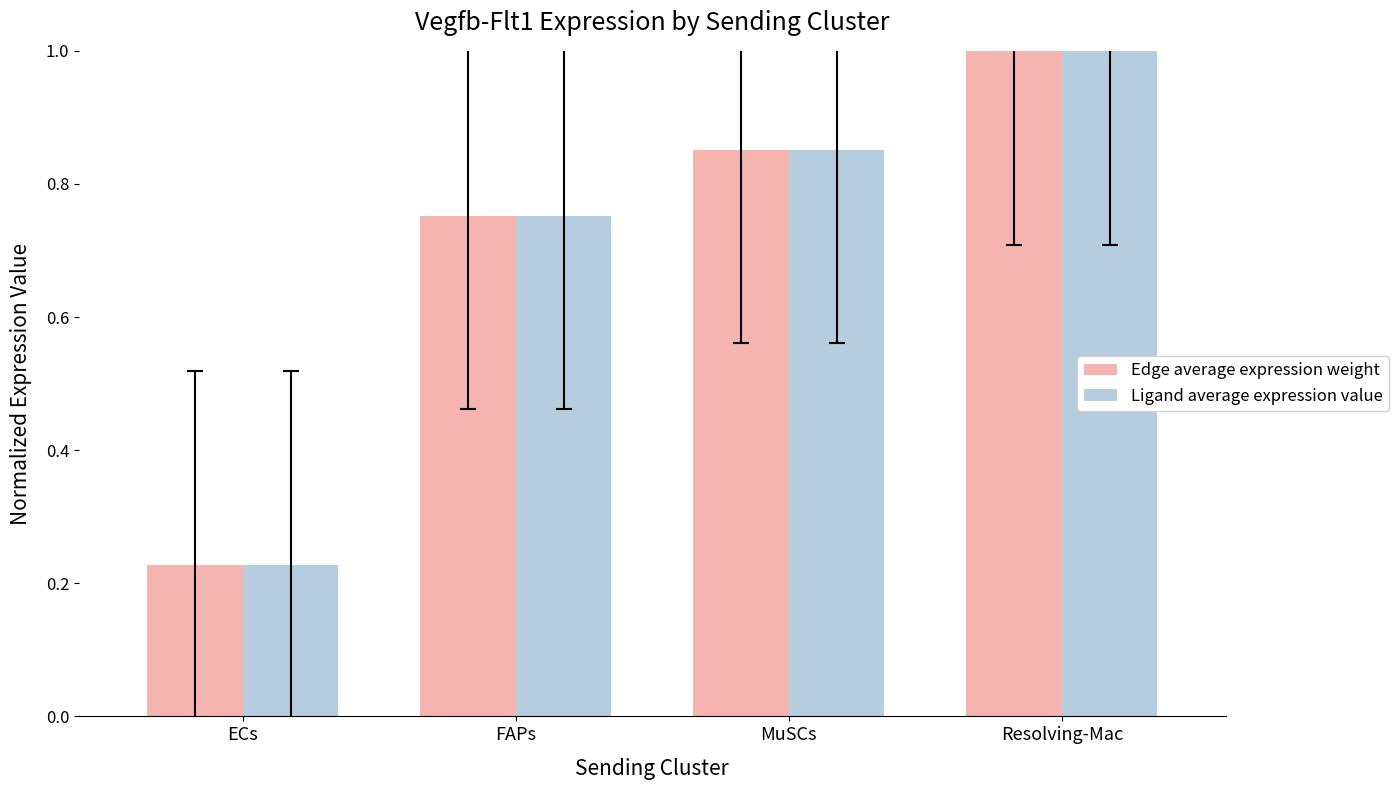

What is the maximum value for Edge average expression weight?

1.0